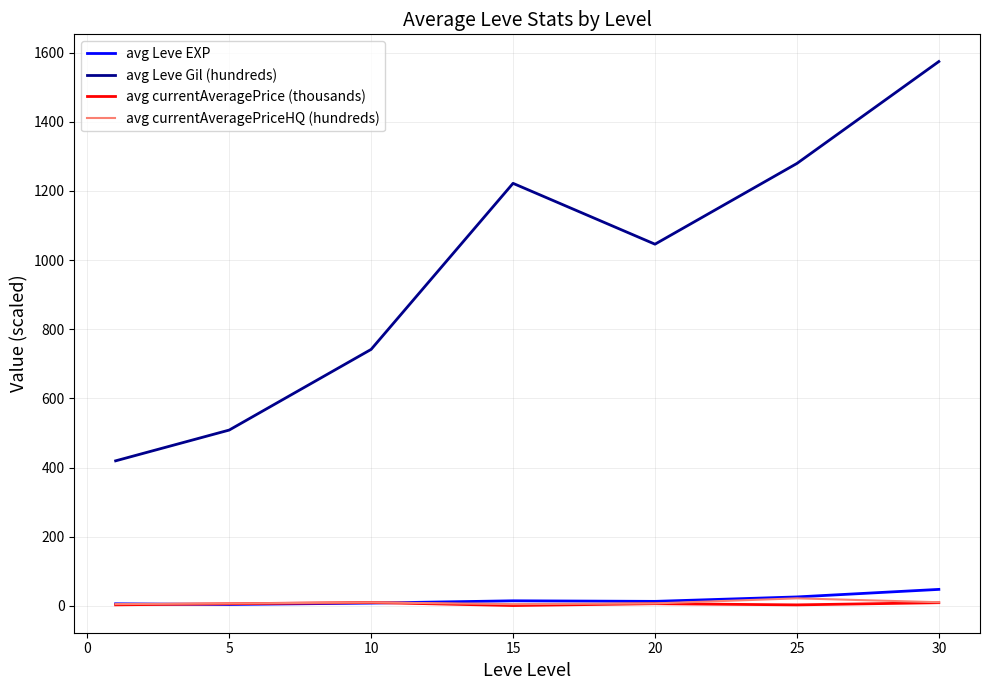

True or false: avg Leve Gil (hundreds) and avg currentAveragePrice (thousands) cross at least once.

False